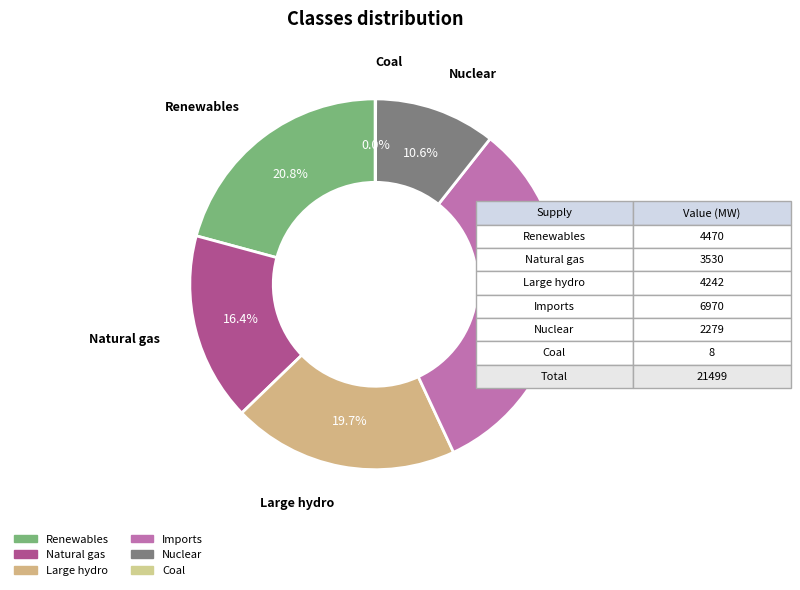

Is there any slice that represents more than half of the pie?

No